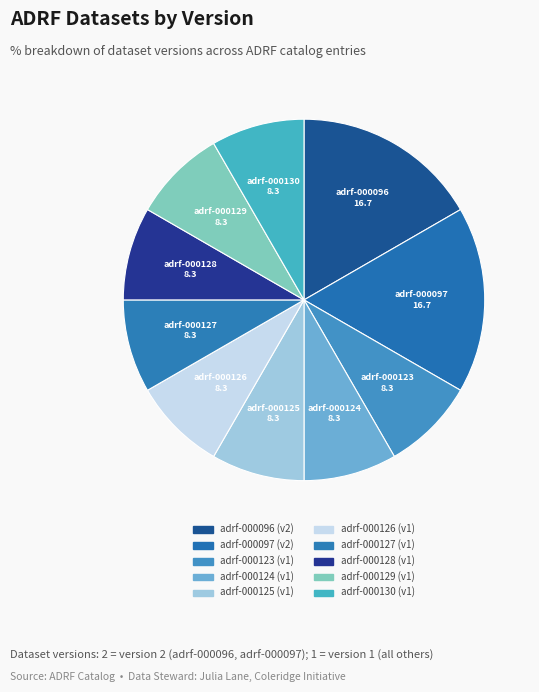

What is the smallest slice in the pie chart?

adrf-000123